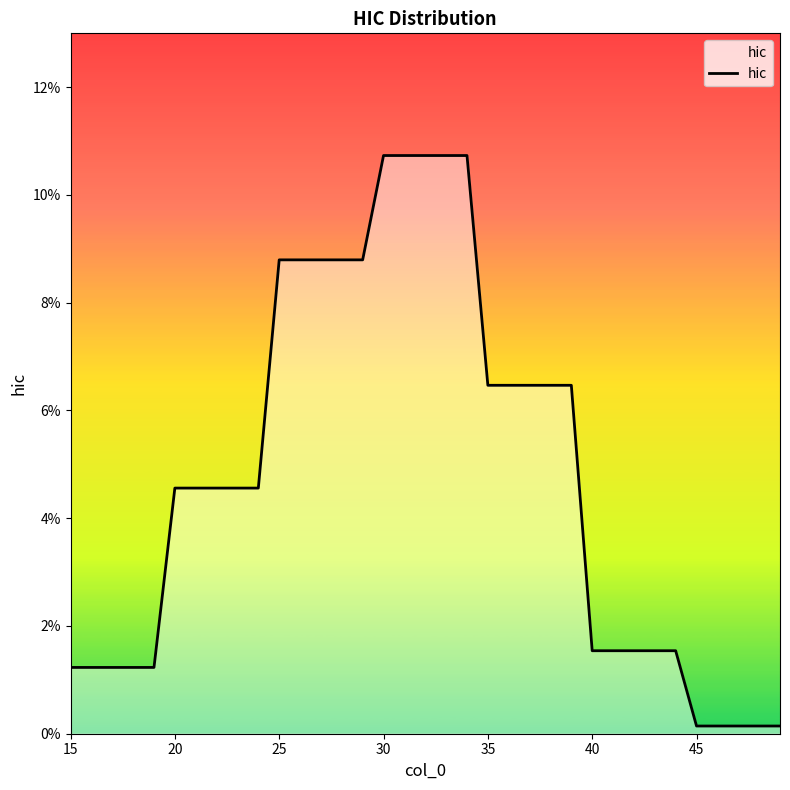

Does the chart have visible grid lines?

No